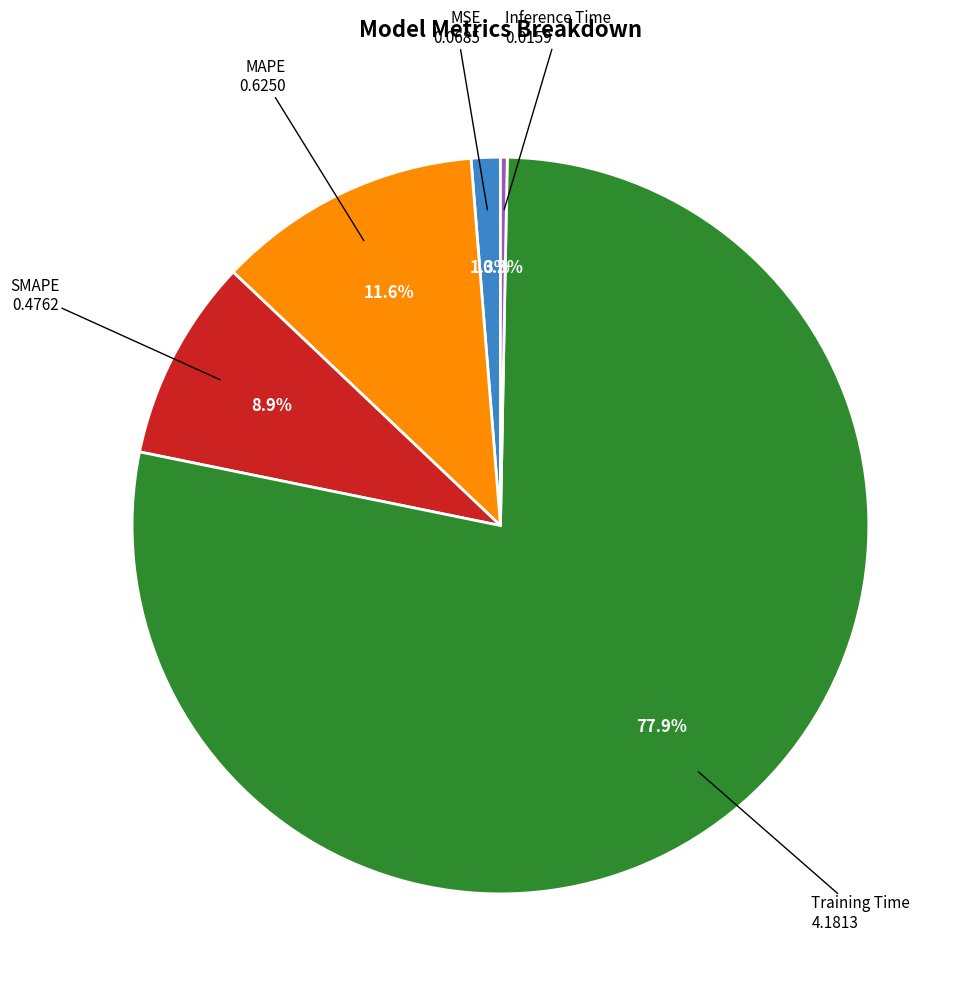

Does any single category account for the majority?

Yes